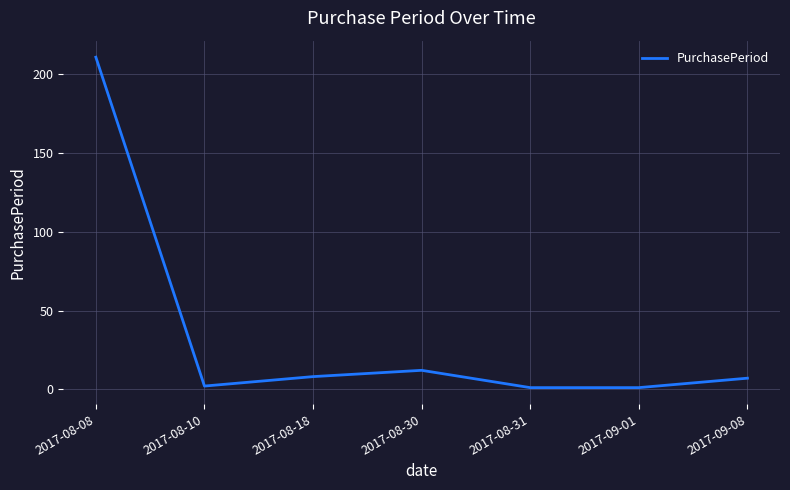

What is the sum of all values?

242